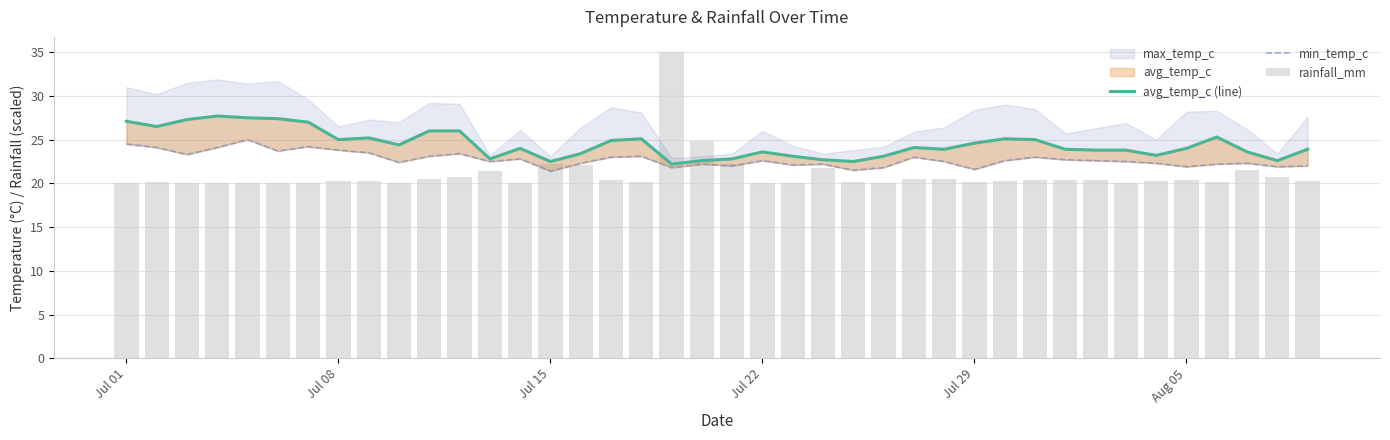

Does the chart contain stacked bars?

No